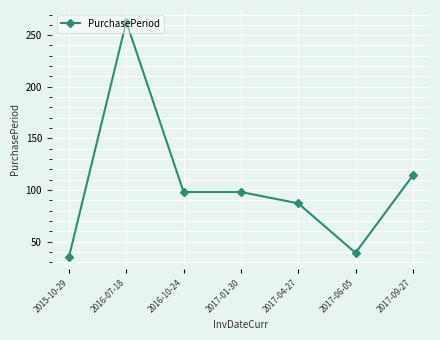

What is the approximate value at 2017-01-30, to the nearest 5?

100